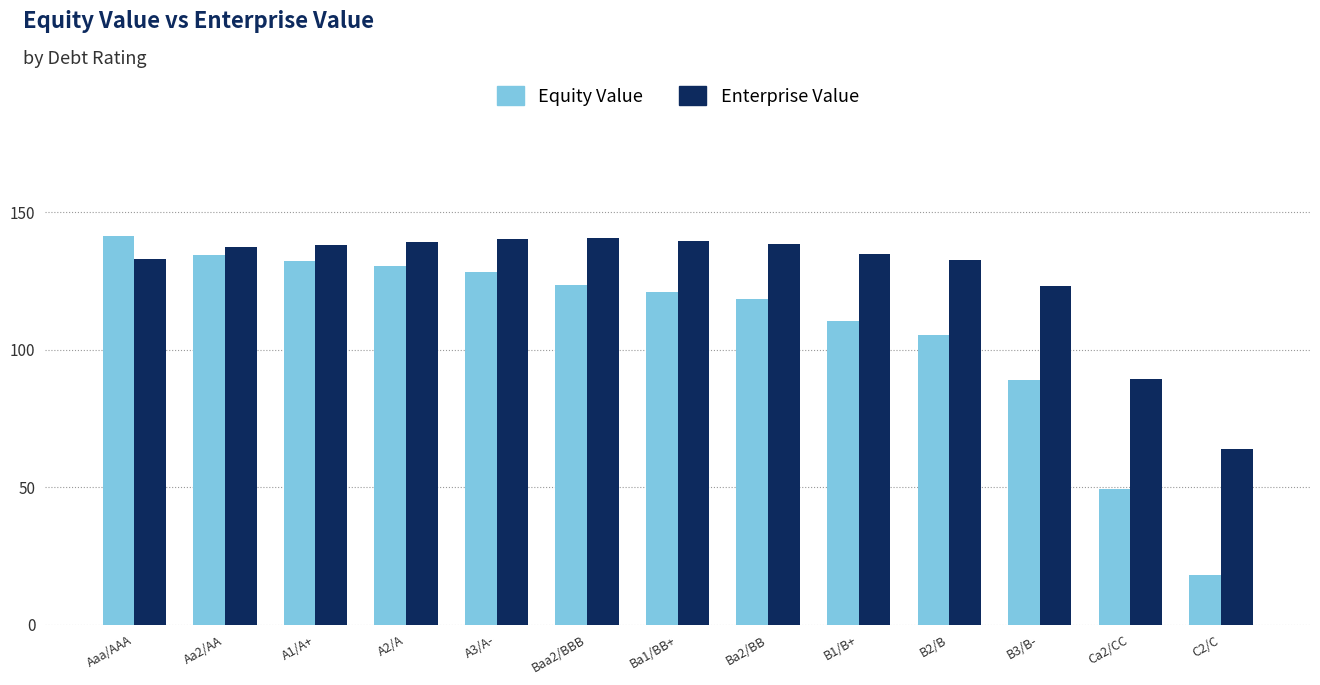

What is the greatest value displayed?

141.3